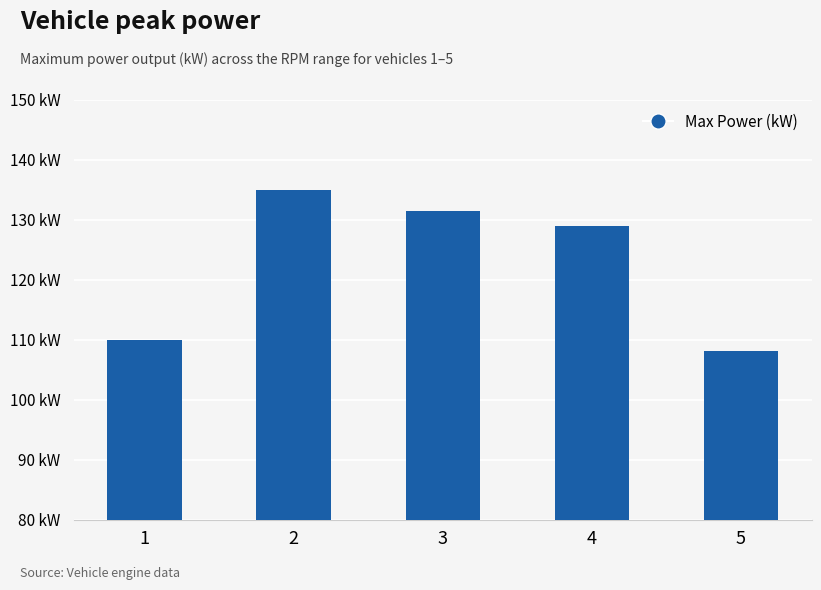

Which category has the highest value across all series?

2